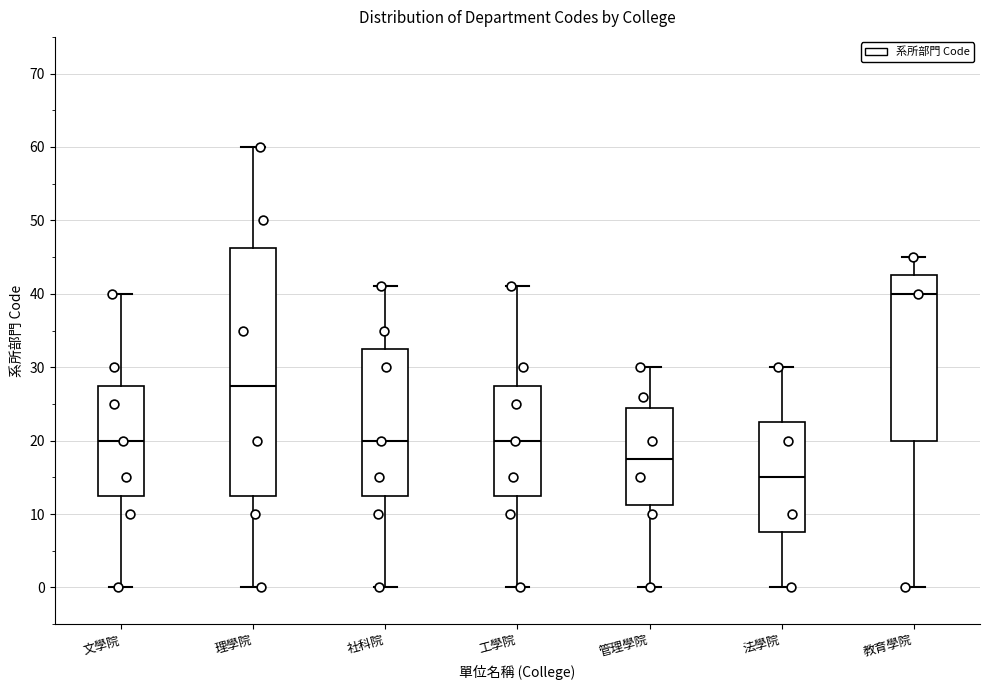

Which box's median line is the highest?

教育學院